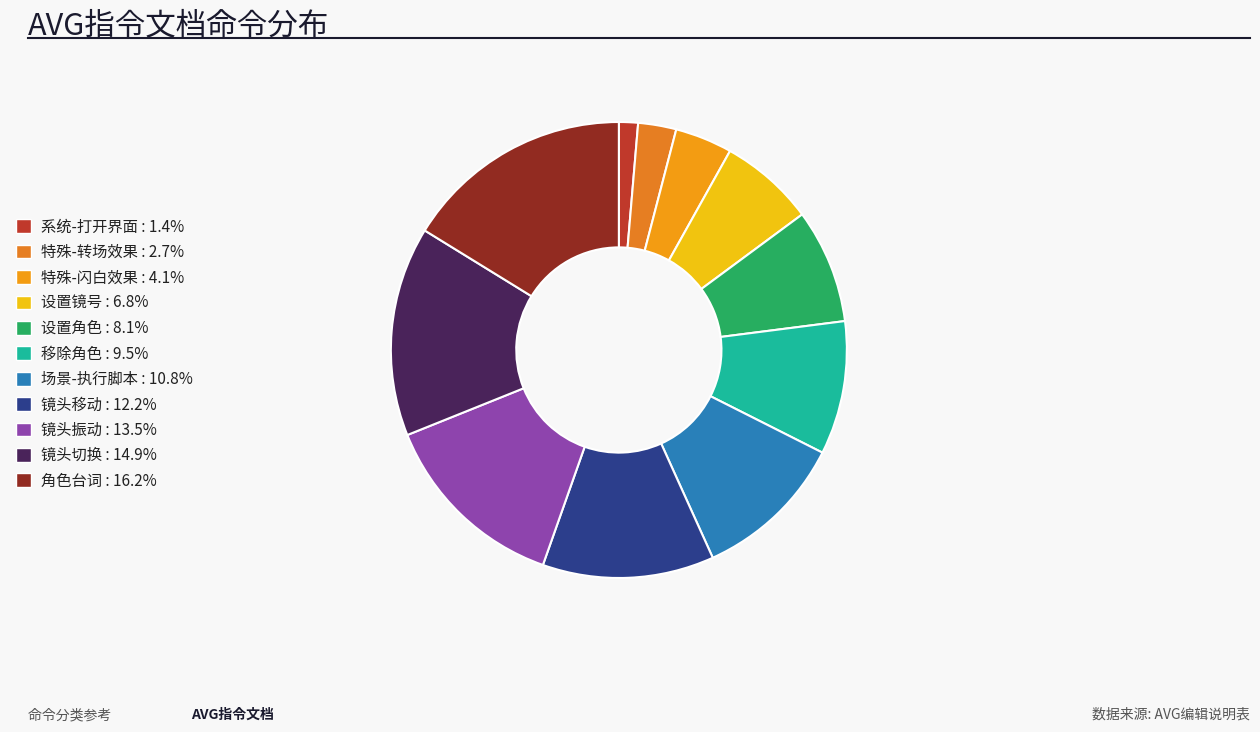

Is there a majority slice in this chart?

No